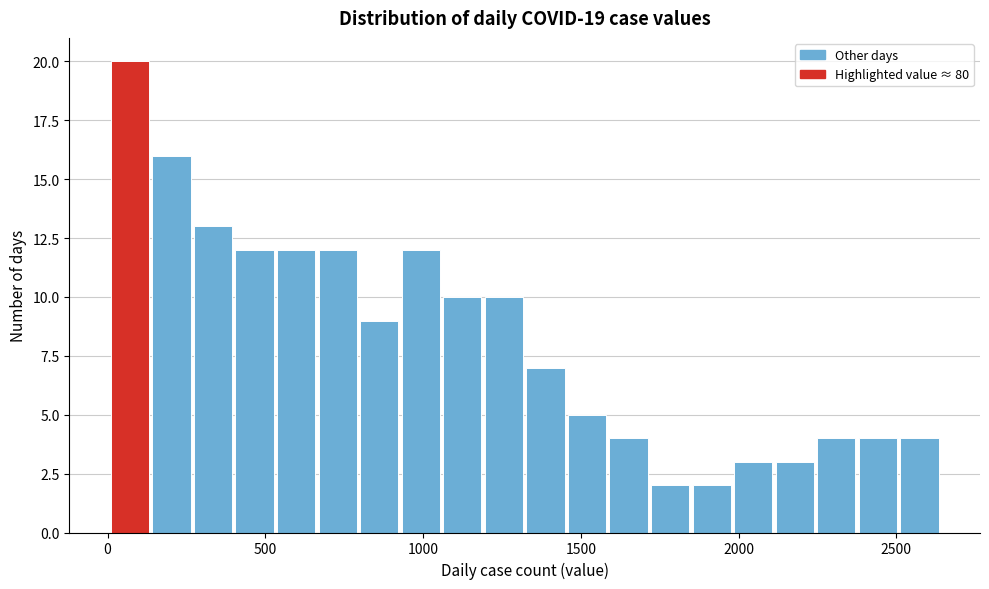

Around what value on the x-axis is the tallest bar? Give the approximate position of its centre, as read against the axis.

50